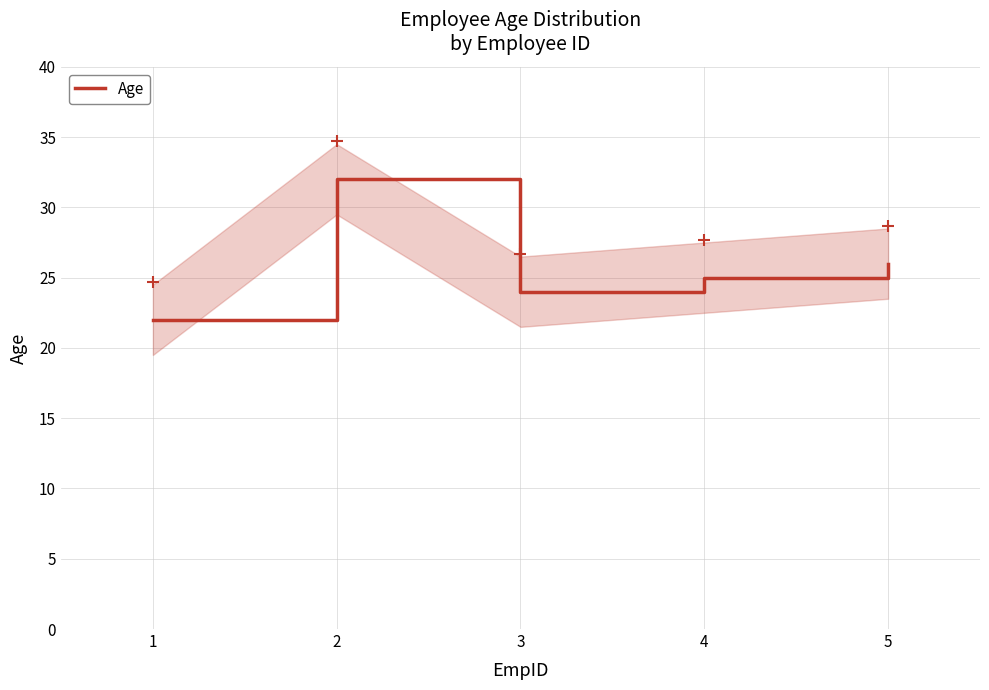

How many data points does each series have?

5